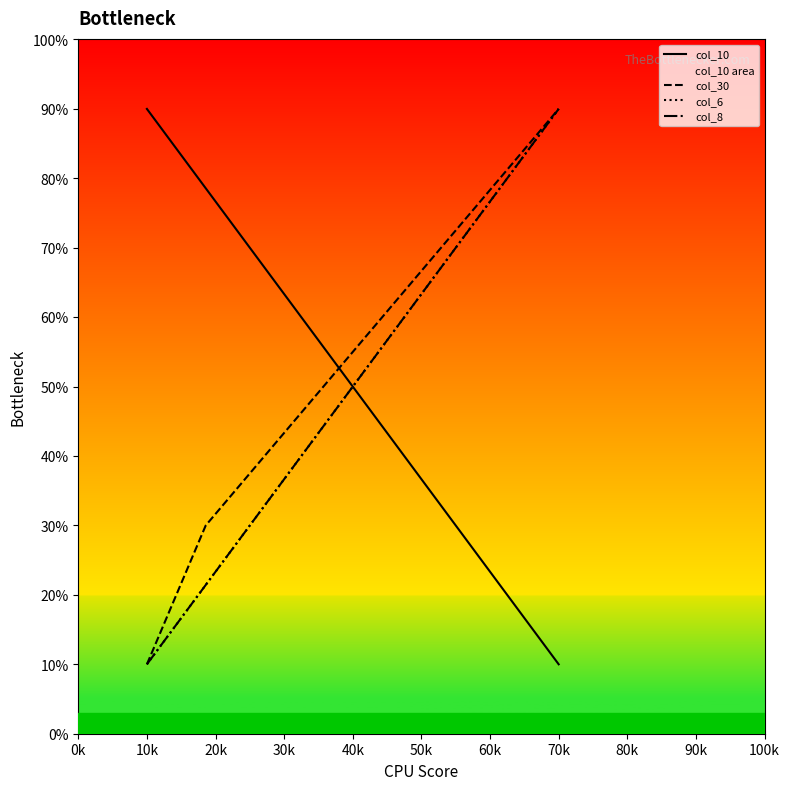

What is the total value across all series at 40k?

215.7